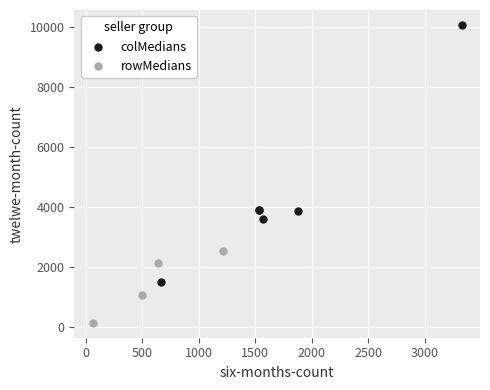

Which series reaches the maximum Y coordinate?

colMedians